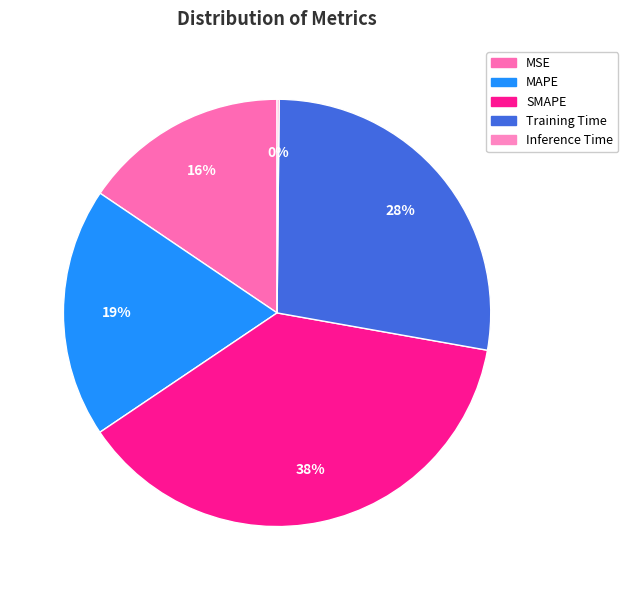

Is it true that Training Time is 17% of the pie?

False